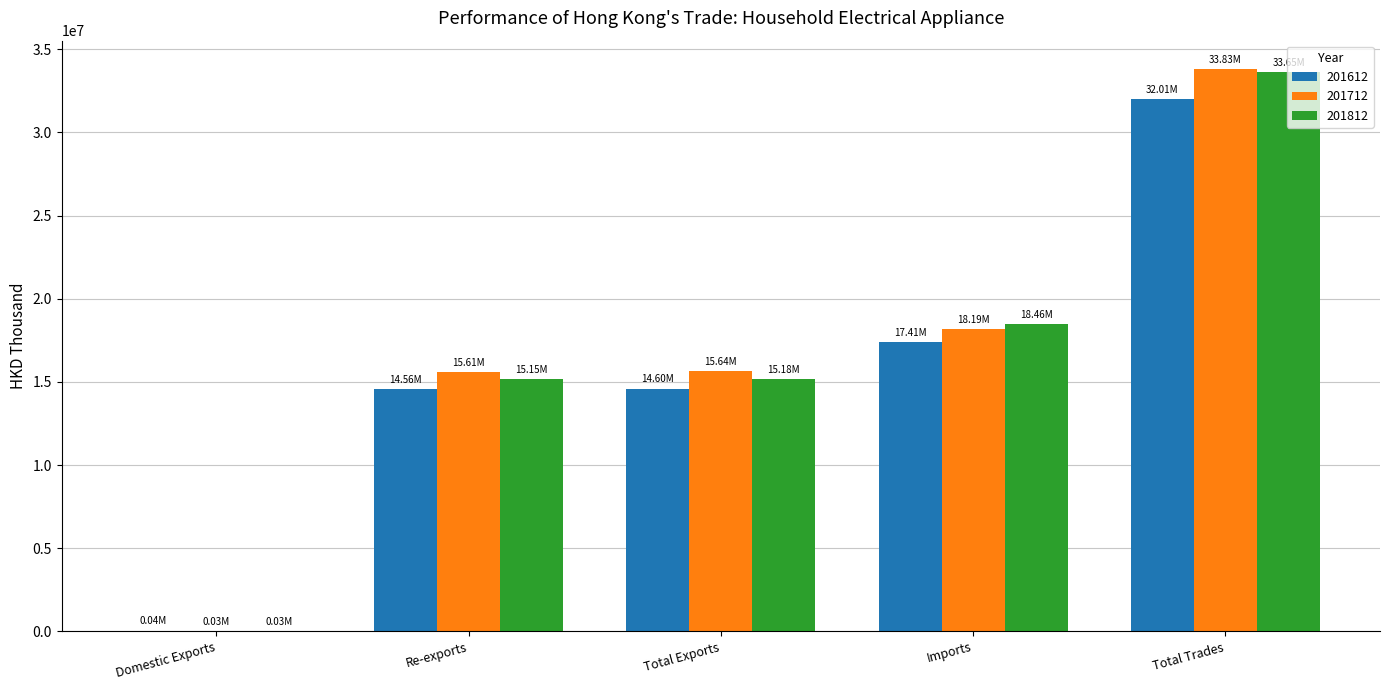

What is the total value across all series at Total Exports?

45422555.0